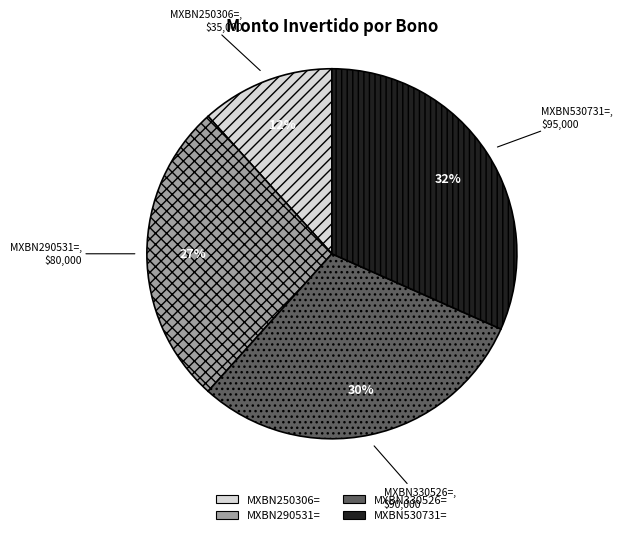

Which has a higher value, MXBN330526= or MXBN290531=?

MXBN330526=